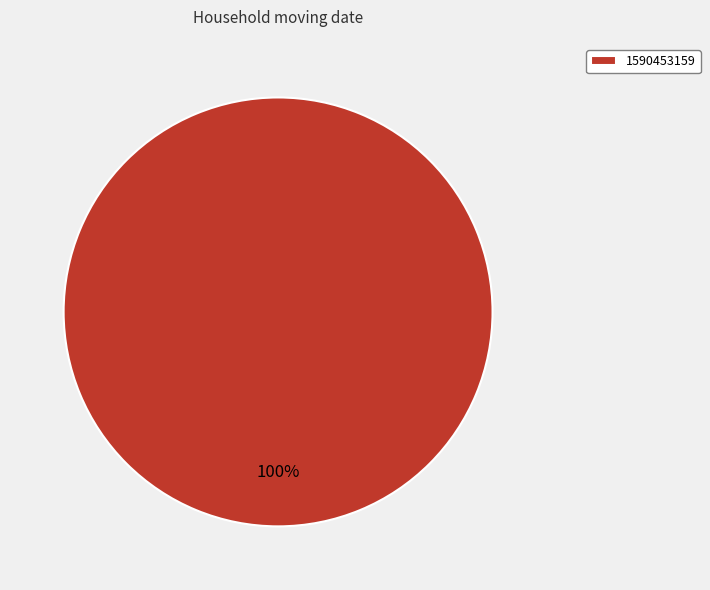

Is 1590453159 the majority of the pie?

Yes